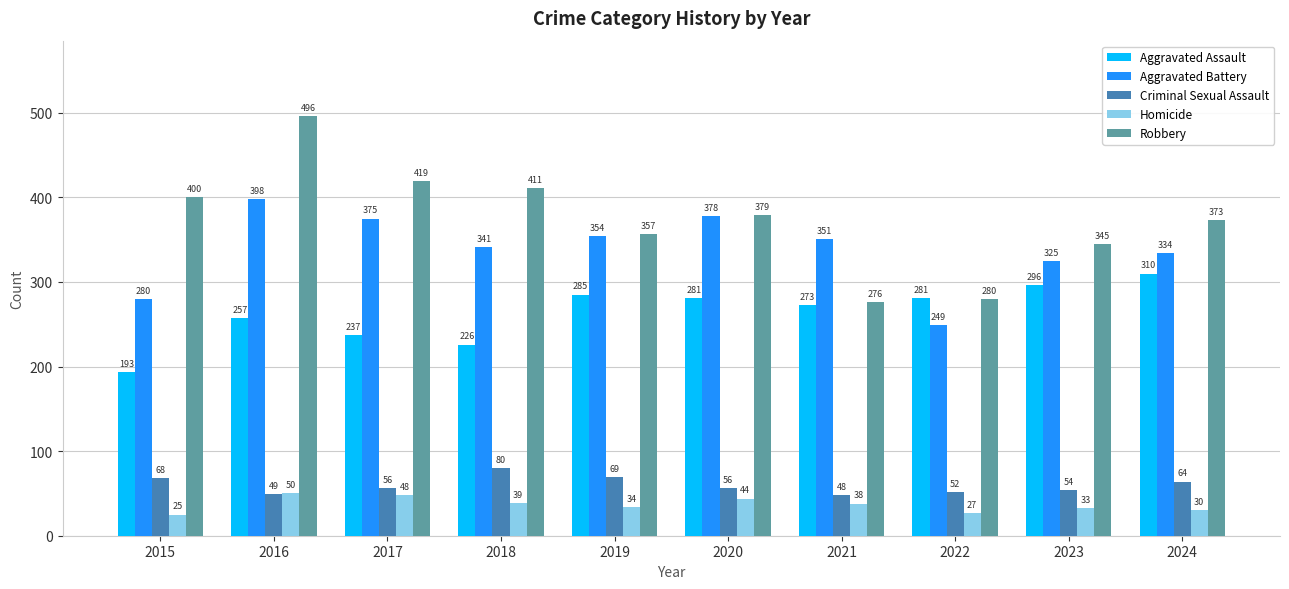

What value does the Homicide series have at 2018?

39